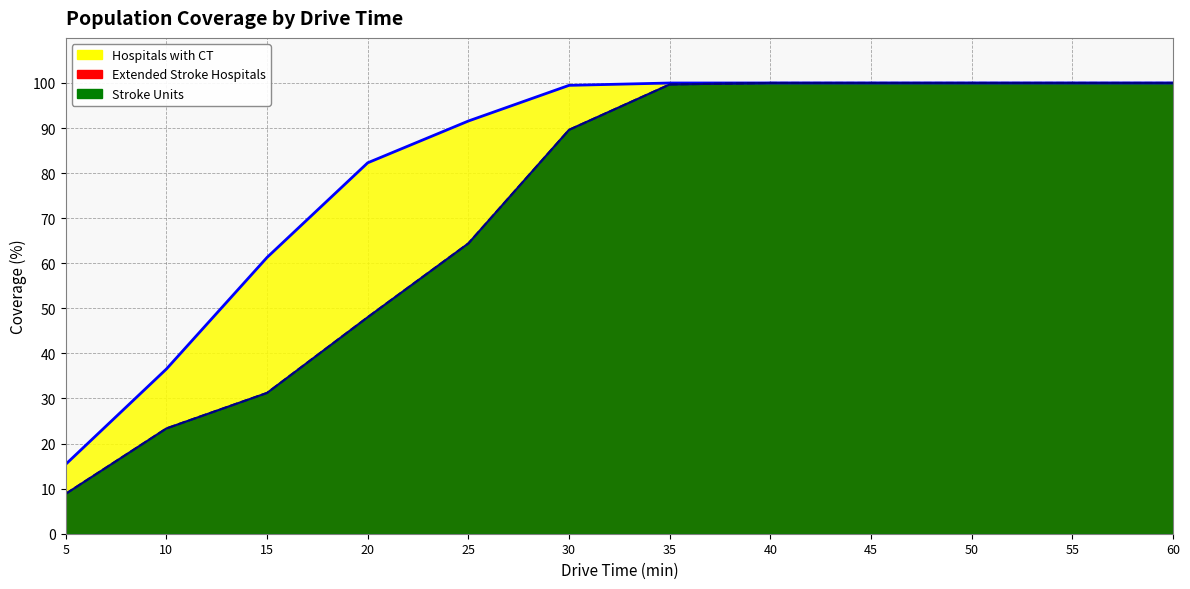

True or false: Stroke Units and Extended Stroke Hospitals cross at least once.

False